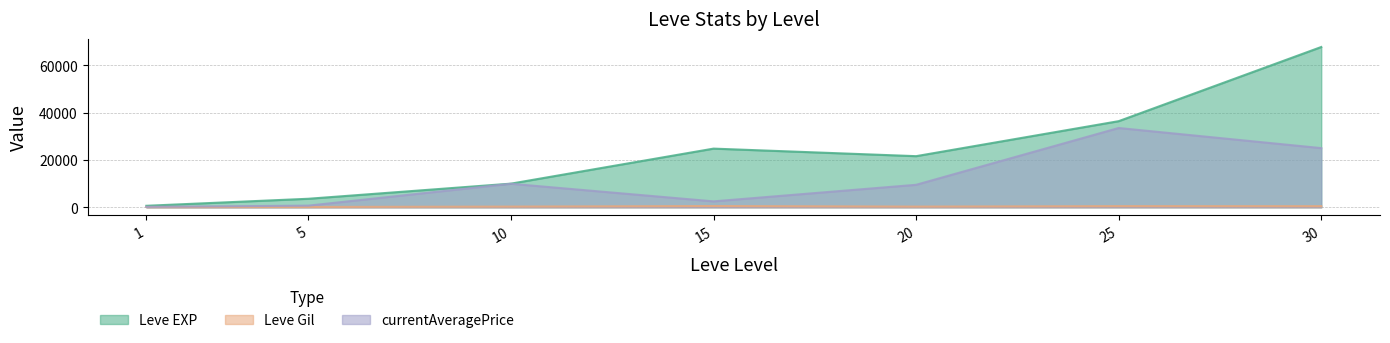

What is the approximate value of currentAveragePrice at 25?

33500.0